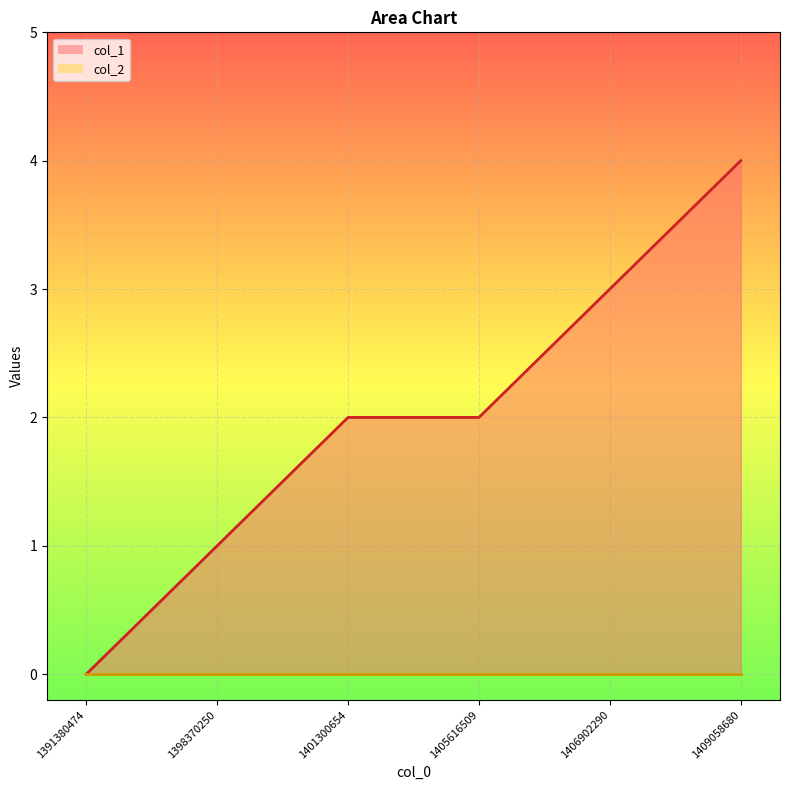

List the labels in order of value, smallest first.

1391380474, 1398370250, 1401300654, 1405616509, 1406902290, 1409058680